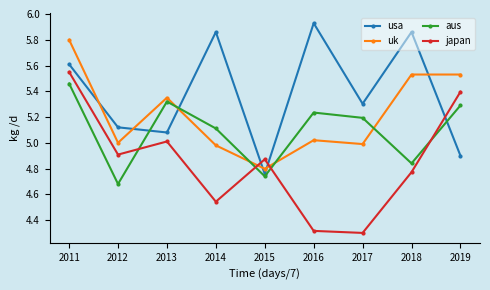

Where is the first local minimum for japan?

2012